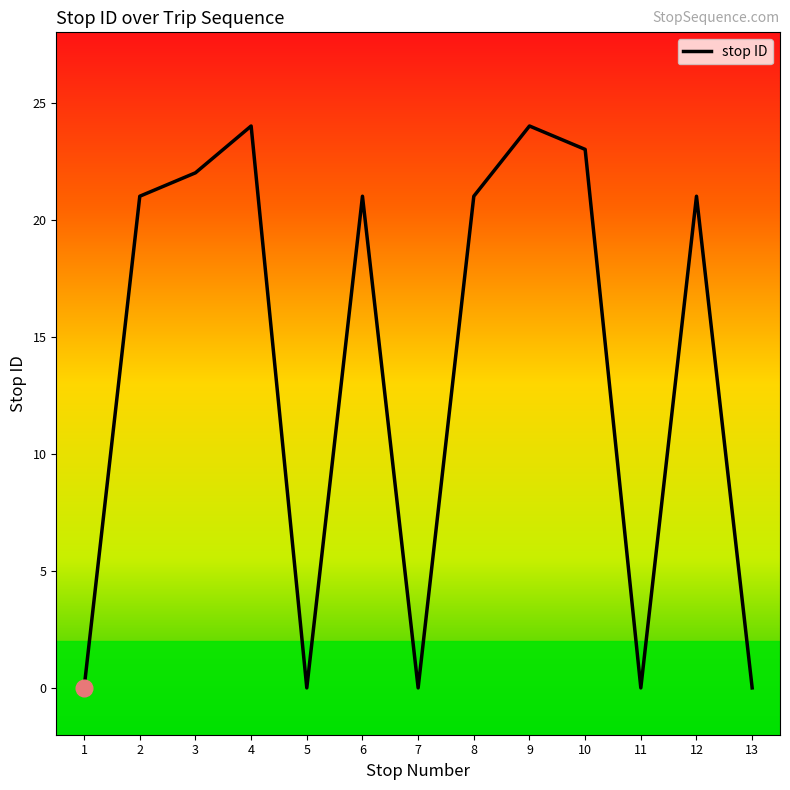

Is it true that the value at 4 is 24?

True